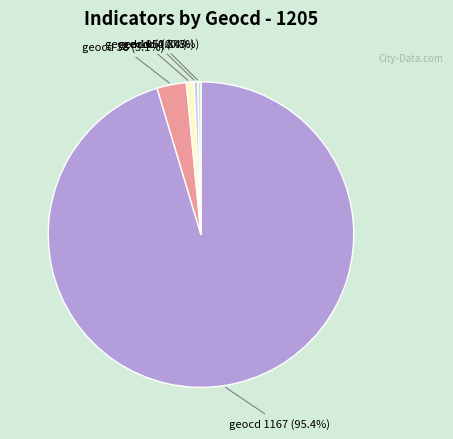

Does any single category account for the majority?

Yes